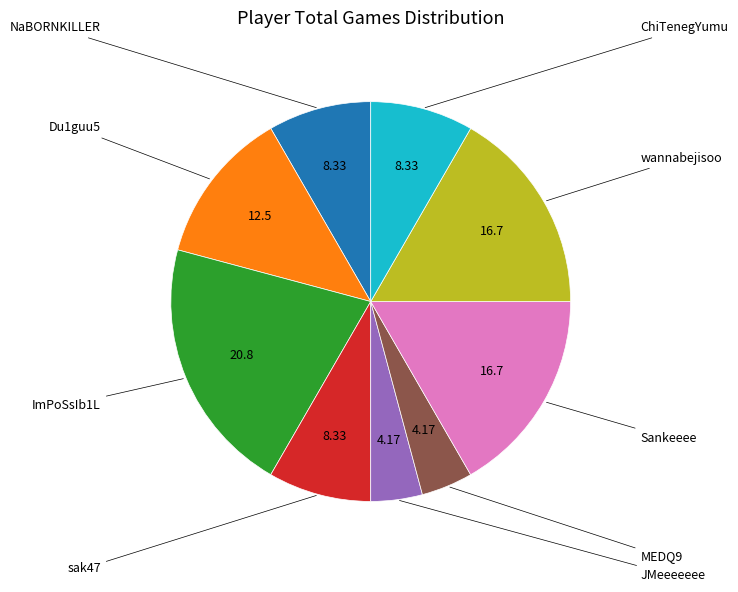

Does any single category account for the majority?

No